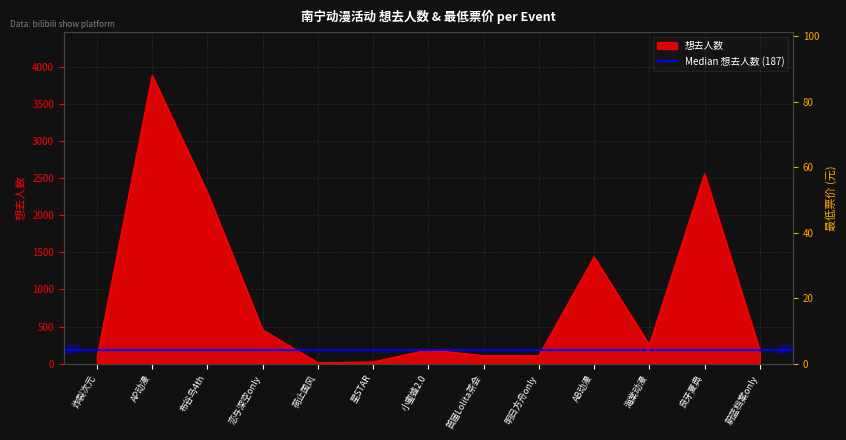

After their last crossing, which series has the higher values: 最低票价 or 想去人数?

想去人数